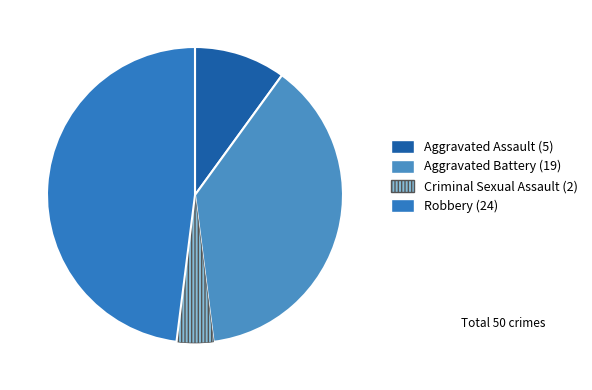

What is the largest slice in the pie chart?

Robbery